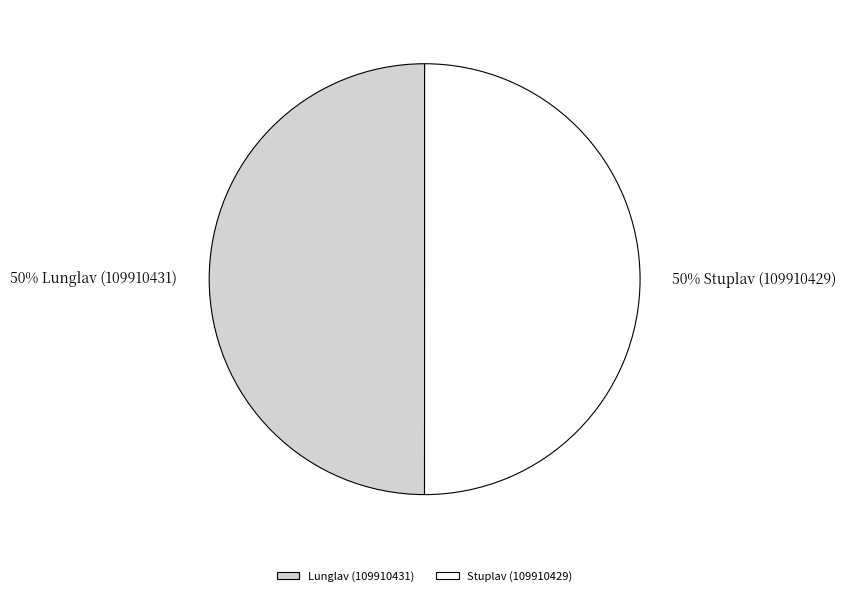

Is the sum of Lunglav (109910431) and Stuplav (109910429) greater than half?

Yes